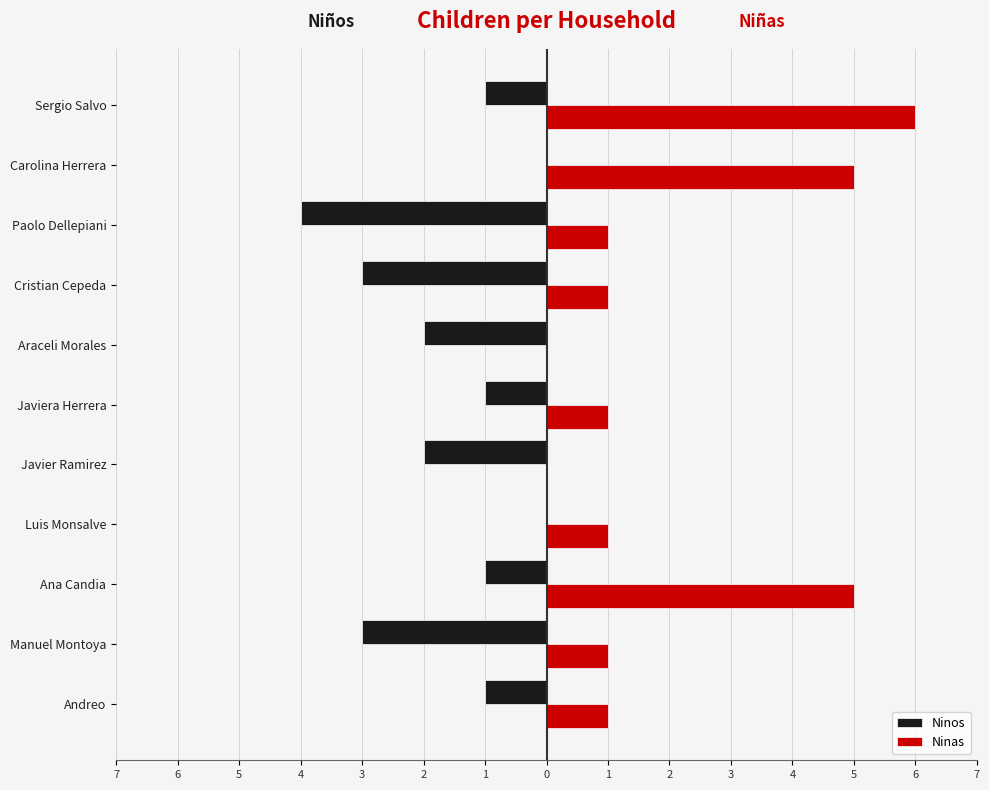

What are all the series names shown in the legend?

Ninos, Ninas